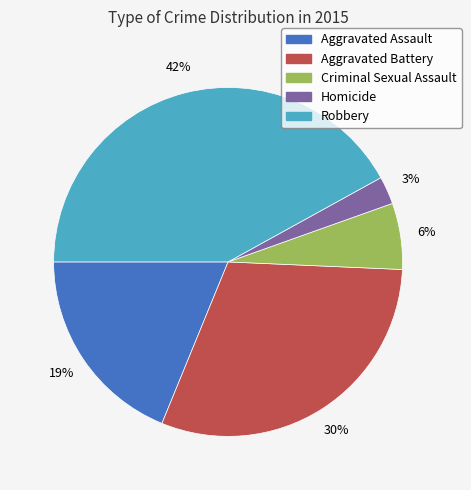

Is it true that Aggravated Battery is 42% of the pie?

False